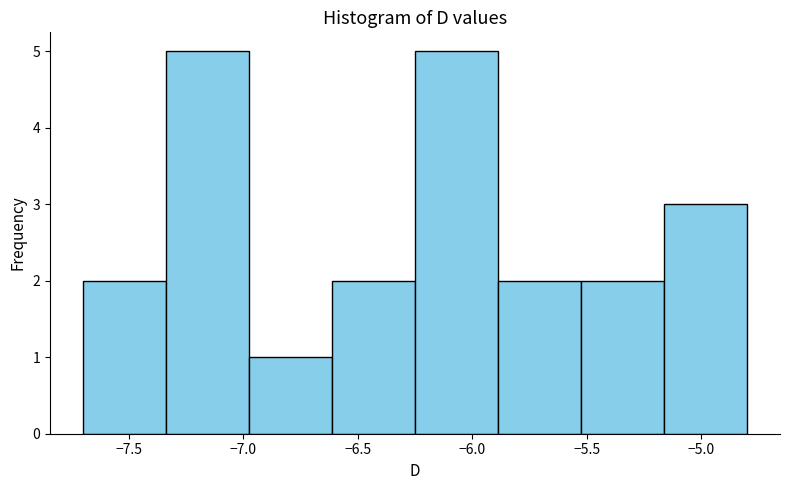

What is the height of the bar covering -6.60 to -6.25 on the x-axis? Neither the bar edges nor the heights are printed on the chart, so give them approximately, as read against the axes.

2